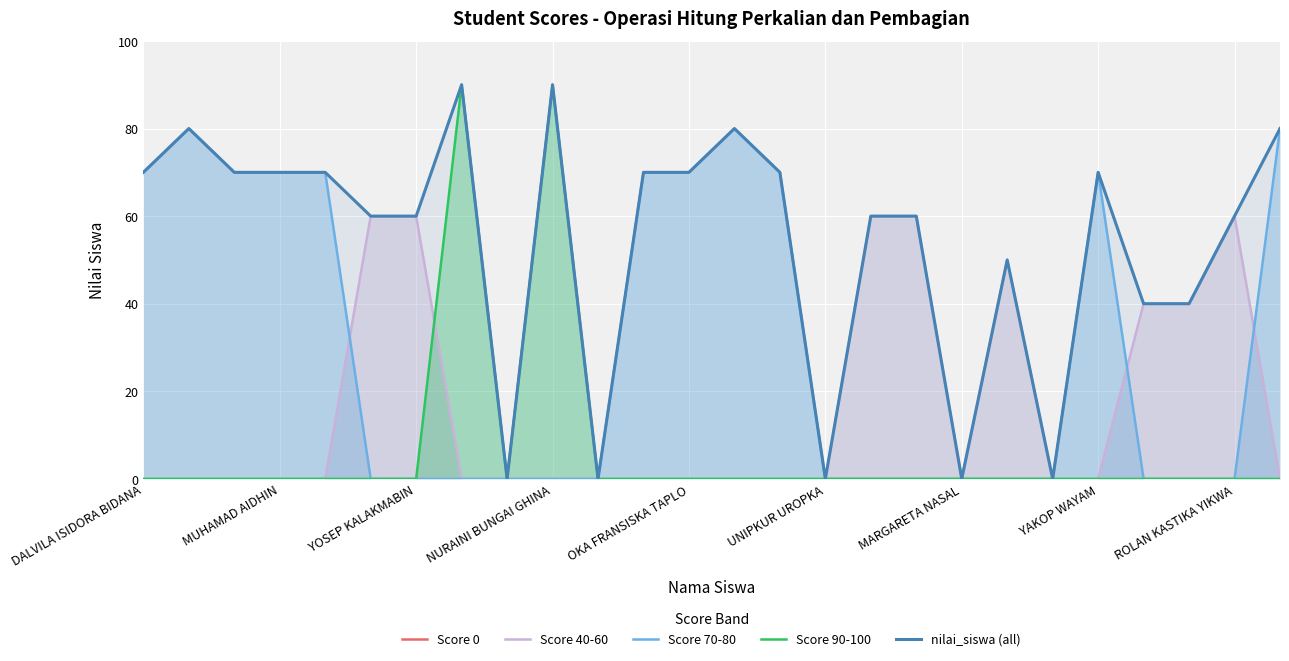

What is the label of the 26th point from the left?

25